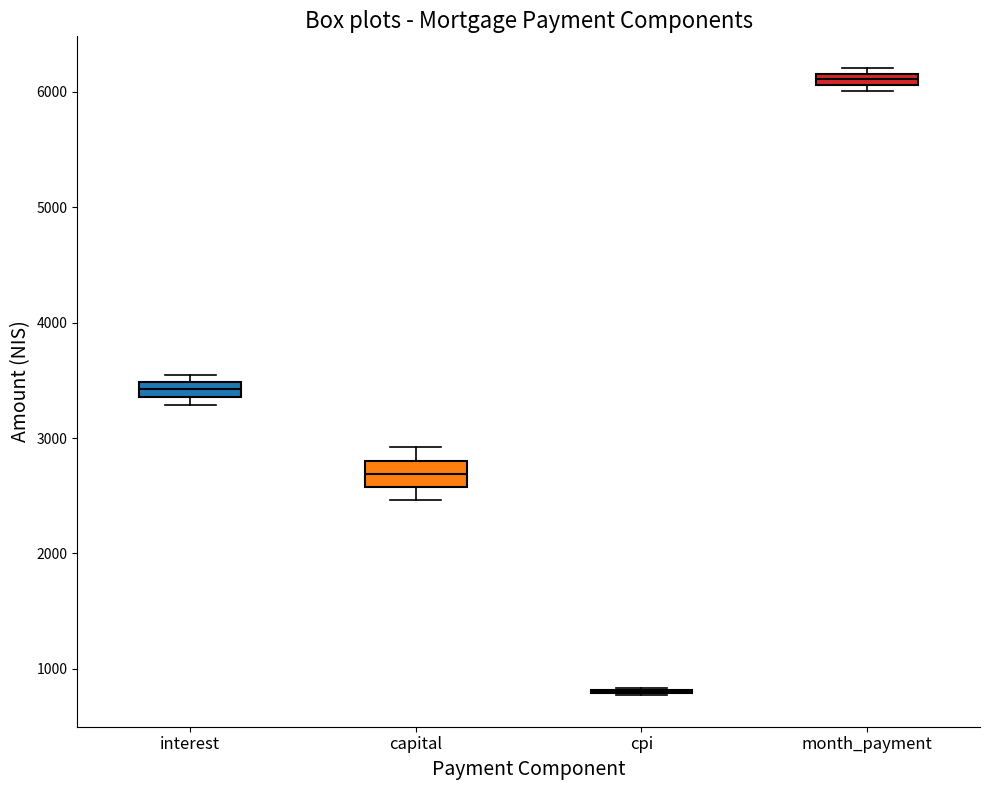

Where is the lower edge of the box for month_payment on the y-axis? The values are not printed on the chart, so give them approximately, as read against the axis.

6100